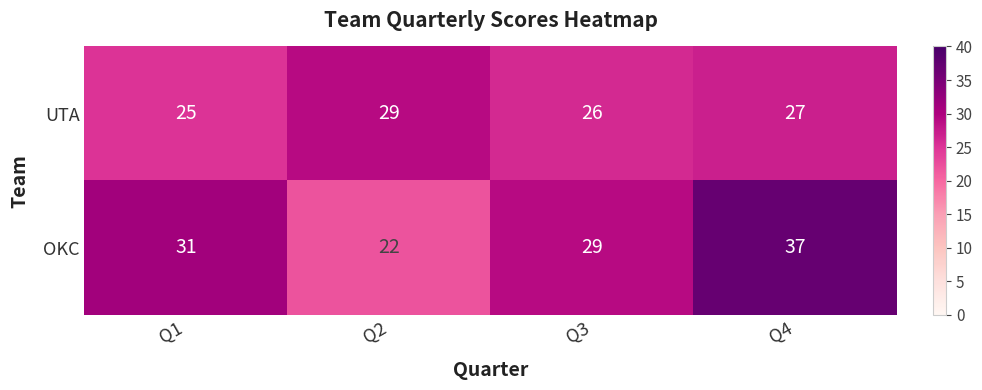

What is the difference between the highest and lowest values at Q2?

7